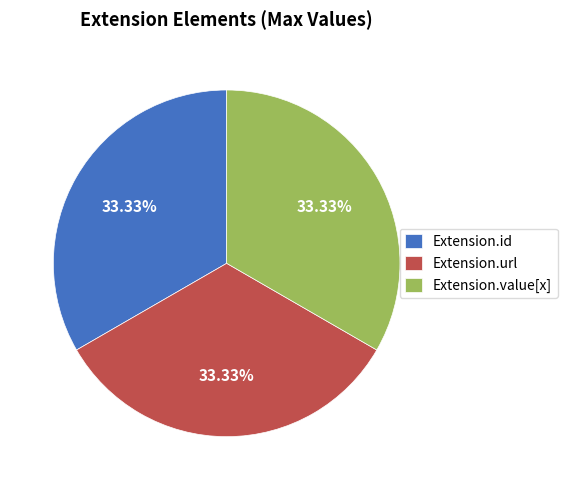

How many slices are in this pie chart?

3